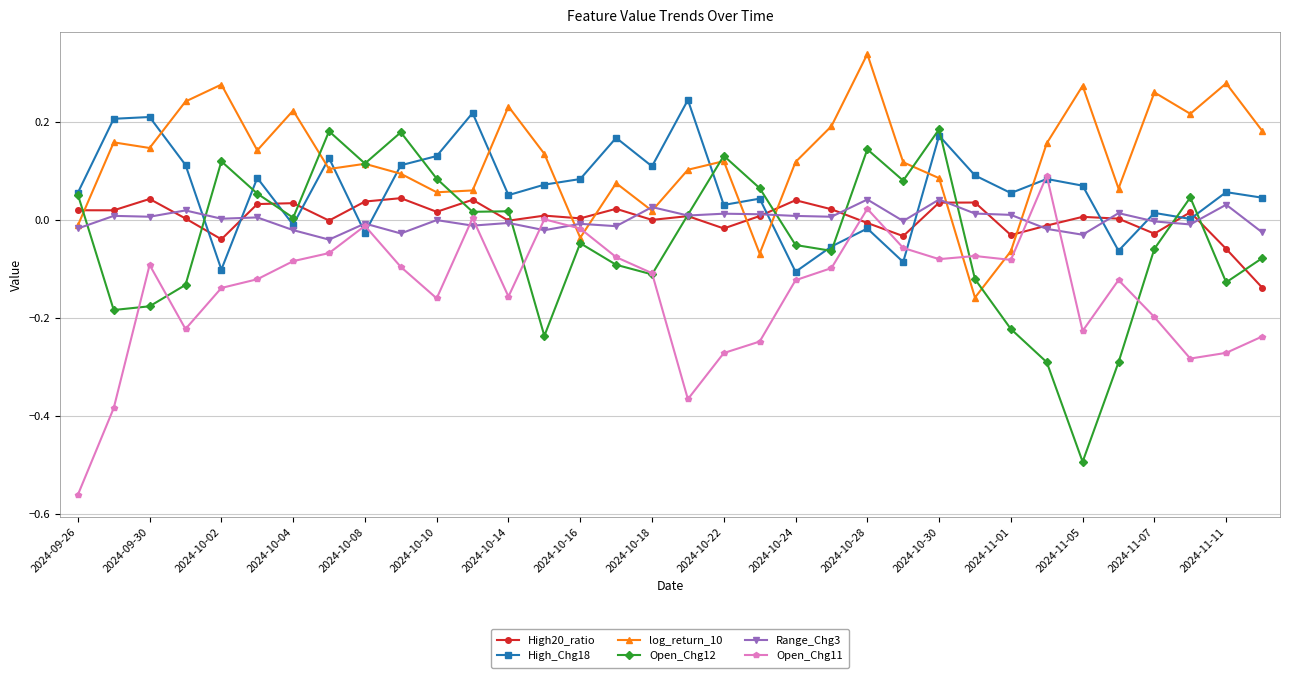

After their last crossing, which series has the higher values: High20_ratio or log_return_10?

log_return_10